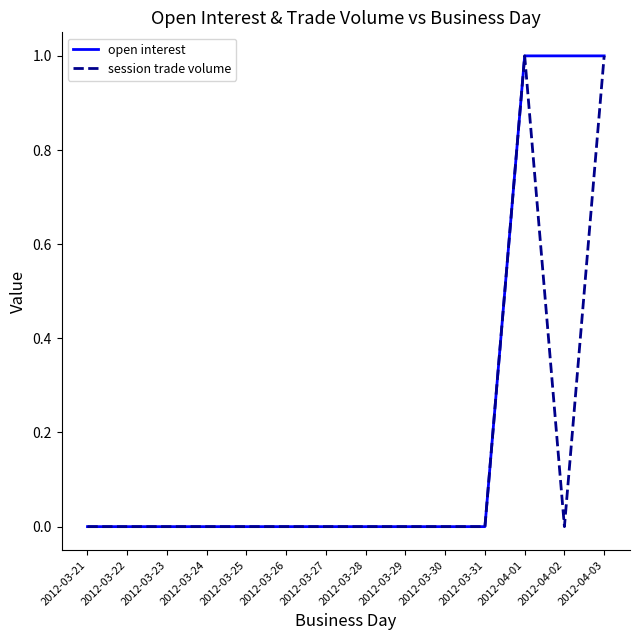

Is it true that session trade volume equals 0 at 2012-03-27?

True